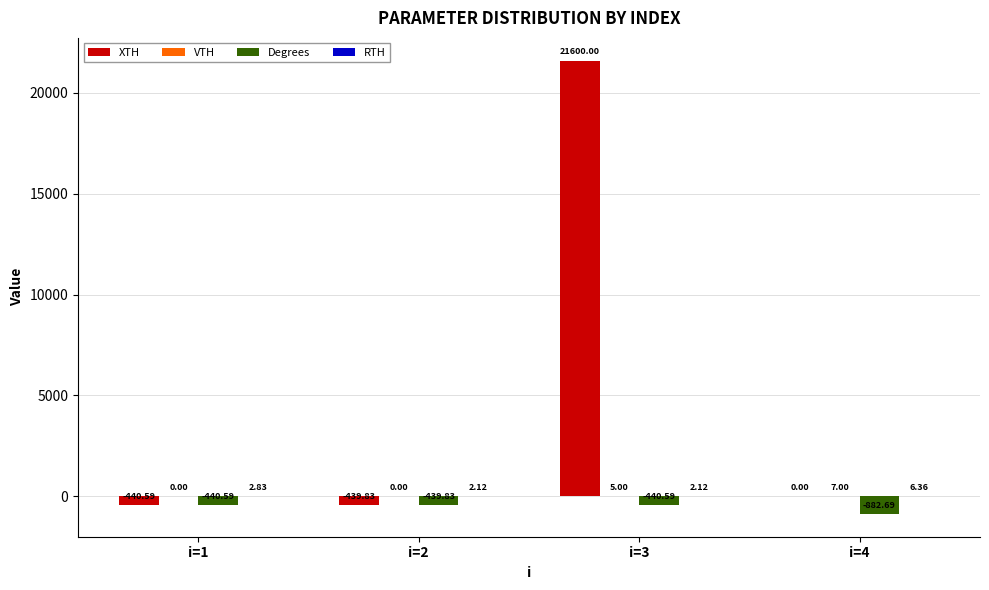

Which series changed the most between i=1 and i=3?

XTH